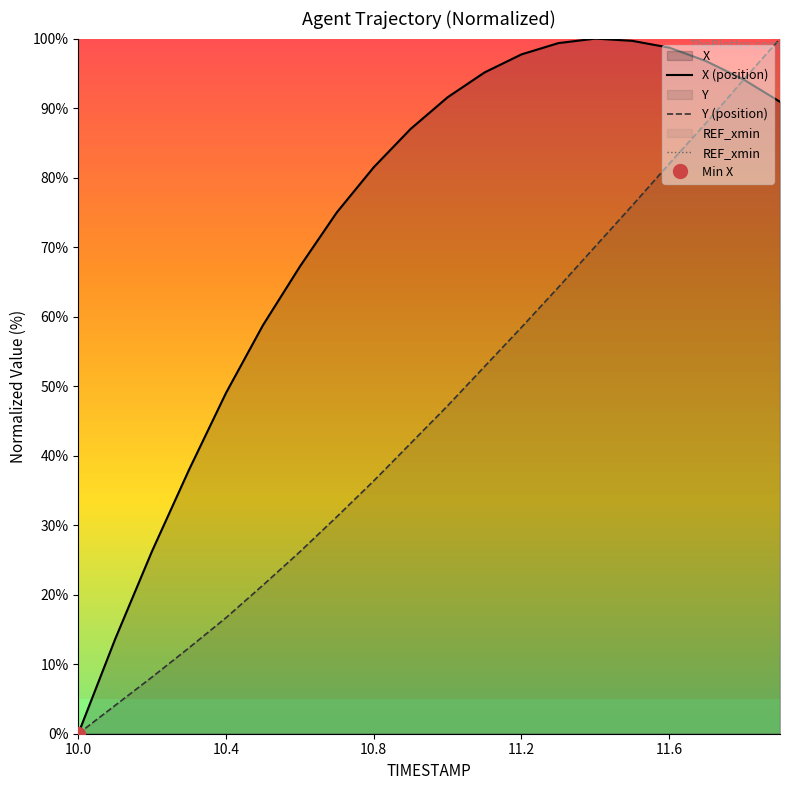

What is the value of the Y (position) point at the 3rd from the left?

8.2